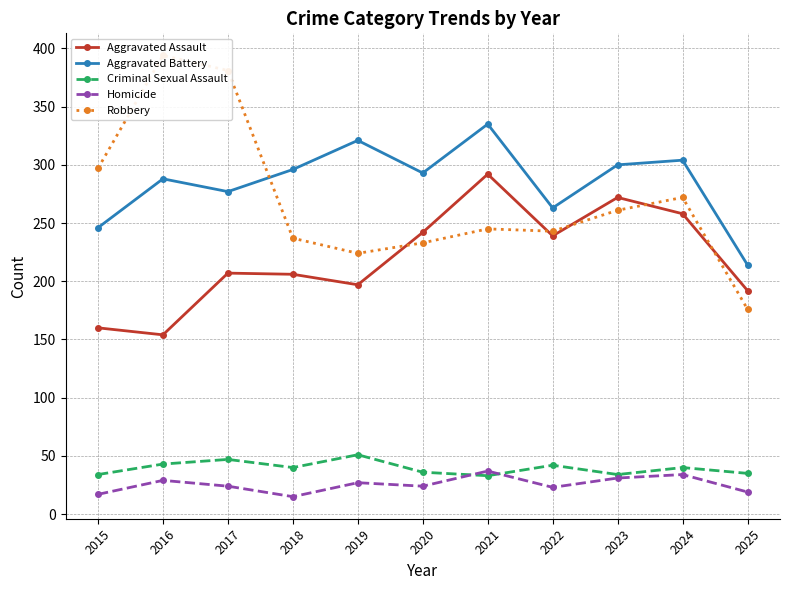

In Aggravated Battery, how many points are lower than both neighbors (excluding endpoints)?

3